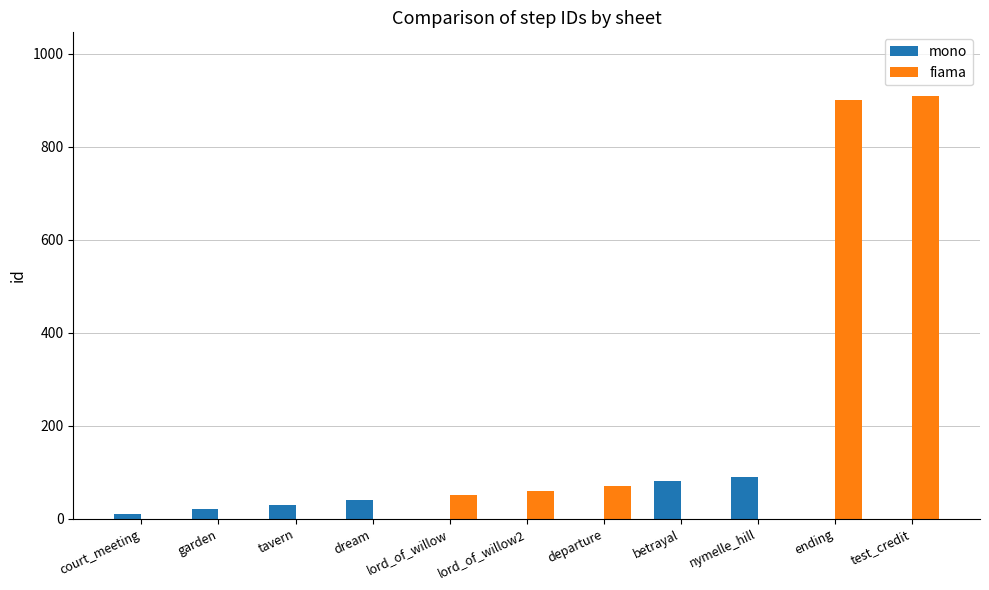

True or false: fiama has a value of 274 at garden.

False